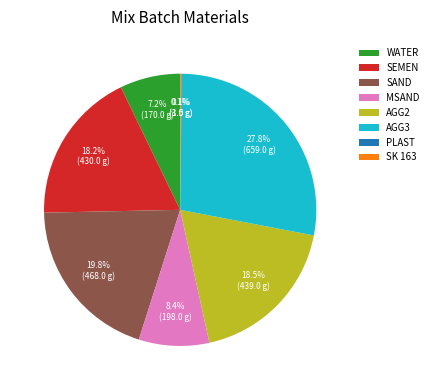

What portion of the pie excludes WATER?

92.8%